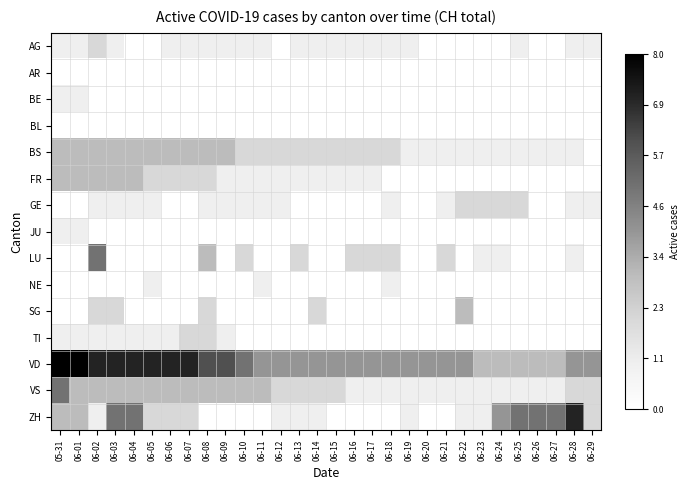

Reading right to left, extract all data points from this chart.

AG: 06-29=1	06-28=1	06-27=0	06-26=0	06-25=1	06-24=0	06-23=0	06-22=0	06-21=0	06-20=0	06-19=1	06-18=1	06-17=1	06-16=1	06-15=1	06-14=1	06-13=1	06-12=0	06-11=1	06-10=1	06-09=1	06-08=1	06-07=1	06-06=1	06-05=0	06-04=0	06-03=1	06-02=2	06-01=1	05-31=1
AR: 06-29=0	06-28=0	06-27=0	06-26=0	06-25=0	06-24=0	06-23=0	06-22=0	06-21=0	06-20=0	06-19=0	06-18=0	06-17=0	06-16=0	06-15=0	06-14=0	06-13=0	06-12=0	06-11=0	06-10=0	06-09=0	06-08=0	06-07=0	06-06=0	06-05=0	06-04=0	06-03=0	06-02=0	06-01=0	05-31=0
BE: 06-29=0	06-28=0	06-27=0	06-26=0	06-25=0	06-24=0	06-23=0	06-22=0	06-21=0	06-20=0	06-19=0	06-18=0	06-17=0	06-16=0	06-15=0	06-14=0	06-13=0	06-12=0	06-11=0	06-10=0	06-09=0	06-08=0	06-07=0	06-06=0	06-05=0	06-04=0	06-03=0	06-02=0	06-01=1	05-31=1
BL: 06-29=0	06-28=0	06-27=0	06-26=0	06-25=0	06-24=0	06-23=0	06-22=0	06-21=0	06-20=0	06-19=0	06-18=0	06-17=0	06-16=0	06-15=0	06-14=0	06-13=0	06-12=0	06-11=0	06-10=0	06-09=0	06-08=0	06-07=0	06-06=0	06-05=0	06-04=0	06-03=0	06-02=0	06-01=0	05-31=0
BS: 06-29=0	06-28=1	06-27=1	06-26=1	06-25=1	06-24=1	06-23=1	06-22=1	06-21=1	06-20=1	06-19=1	06-18=2	06-17=2	06-16=2	06-15=2	06-14=2	06-13=2	06-12=2	06-11=2	06-10=2	06-09=3	06-08=3	06-07=3	06-06=3	06-05=3	06-04=3	06-03=3	06-02=3	06-01=3	05-31=3
FR: 06-29=0	06-28=0	06-27=0	06-26=0	06-25=0	06-24=0	06-23=0	06-22=0	06-21=0	06-20=0	06-19=0	06-18=0	06-17=1	06-16=1	06-15=1	06-14=1	06-13=1	06-12=1	06-11=1	06-10=1	06-09=1	06-08=2	06-07=2	06-06=2	06-05=2	06-04=3	06-03=3	06-02=3	06-01=3	05-31=3
GE: 06-29=1	06-28=1	06-27=0	06-26=0	06-25=2	06-24=2	06-23=2	06-22=2	06-21=1	06-20=0	06-19=0	06-18=1	06-17=0	06-16=0	06-15=0	06-14=0	06-13=0	06-12=1	06-11=1	06-10=1	06-09=1	06-08=1	06-07=0	06-06=0	06-05=1	06-04=1	06-03=1	06-02=1	06-01=0	05-31=0
JU: 06-29=0	06-28=0	06-27=0	06-26=0	06-25=0	06-24=0	06-23=0	06-22=0	06-21=0	06-20=0	06-19=0	06-18=0	06-17=0	06-16=0	06-15=0	06-14=0	06-13=0	06-12=0	06-11=0	06-10=0	06-09=0	06-08=0	06-07=0	06-06=0	06-05=0	06-04=0	06-03=0	06-02=0	06-01=1	05-31=1
LU: 06-29=0	06-28=1	06-27=0	06-26=0	06-25=0	06-24=1	06-23=1	06-22=0	06-21=2	06-20=0	06-19=0	06-18=2	06-17=2	06-16=2	06-15=0	06-14=0	06-13=2	06-12=0	06-11=0	06-10=2	06-09=0	06-08=3	06-07=0	06-06=0	06-05=0	06-04=0	06-03=0	06-02=5	06-01=0	05-31=0
NE: 06-29=0	06-28=0	06-27=0	06-26=0	06-25=0	06-24=0	06-23=0	06-22=0	06-21=0	06-20=0	06-19=0	06-18=1	06-17=0	06-16=0	06-15=0	06-14=0	06-13=0	06-12=0	06-11=1	06-10=0	06-09=0	06-08=0	06-07=0	06-06=0	06-05=1	06-04=0	06-03=0	06-02=0	06-01=0	05-31=0
SG: 06-29=0	06-28=0	06-27=0	06-26=0	06-25=0	06-24=0	06-23=0	06-22=3	06-21=0	06-20=0	06-19=0	06-18=0	06-17=0	06-16=0	06-15=0	06-14=2	06-13=0	06-12=0	06-11=0	06-10=0	06-09=0	06-08=2	06-07=0	06-06=0	06-05=0	06-04=0	06-03=2	06-02=2	06-01=0	05-31=0
TI: 06-29=0	06-28=0	06-27=0	06-26=0	06-25=0	06-24=0	06-23=0	06-22=0	06-21=0	06-20=0	06-19=0	06-18=0	06-17=0	06-16=0	06-15=0	06-14=0	06-13=0	06-12=0	06-11=0	06-10=0	06-09=1	06-08=2	06-07=2	06-06=1	06-05=1	06-04=1	06-03=1	06-02=1	06-01=1	05-31=1
VD: 06-29=4	06-28=4	06-27=3	06-26=3	06-25=3	06-24=3	06-23=3	06-22=4	06-21=4	06-20=4	06-19=4	06-18=4	06-17=4	06-16=4	06-15=4	06-14=4	06-13=4	06-12=4	06-11=4	06-10=5	06-09=6	06-08=6	06-07=7	06-06=7	06-05=7	06-04=7	06-03=7	06-02=7	06-01=8	05-31=8
VS: 06-29=2	06-28=2	06-27=1	06-26=1	06-25=1	06-24=1	06-23=1	06-22=1	06-21=1	06-20=1	06-19=1	06-18=1	06-17=1	06-16=1	06-15=2	06-14=2	06-13=2	06-12=2	06-11=3	06-10=3	06-09=3	06-08=3	06-07=3	06-06=3	06-05=3	06-04=3	06-03=3	06-02=3	06-01=3	05-31=5
ZH: 06-29=2	06-28=7	06-27=5	06-26=5	06-25=5	06-24=4	06-23=1	06-22=1	06-21=0	06-20=0	06-19=1	06-18=0	06-17=0	06-16=0	06-15=0	06-14=1	06-13=1	06-12=1	06-11=0	06-10=0	06-09=0	06-08=0	06-07=2	06-06=2	06-05=2	06-04=5	06-03=5	06-02=1	06-01=3	05-31=3